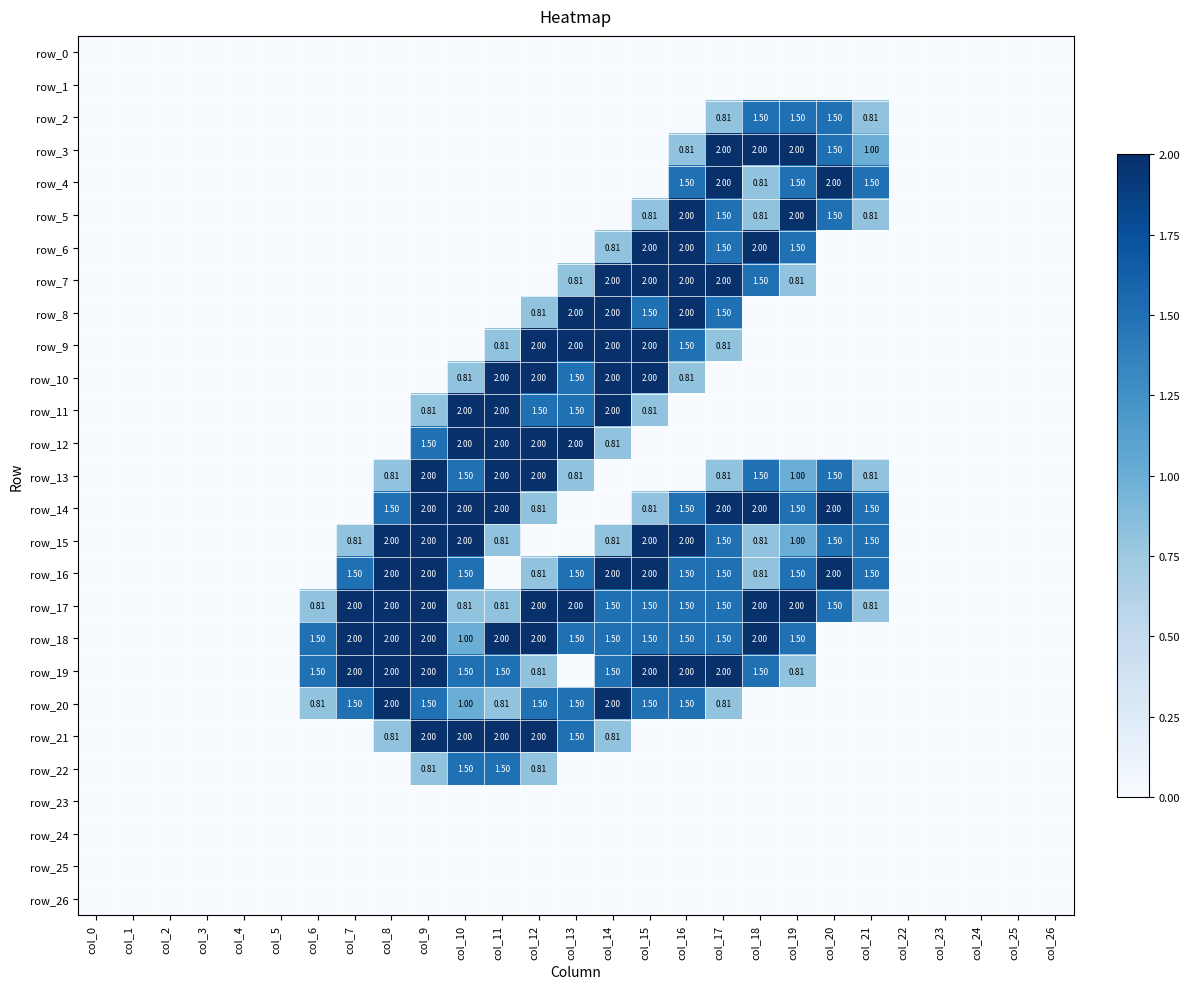

Which series has the largest range (max minus min)?

row_3